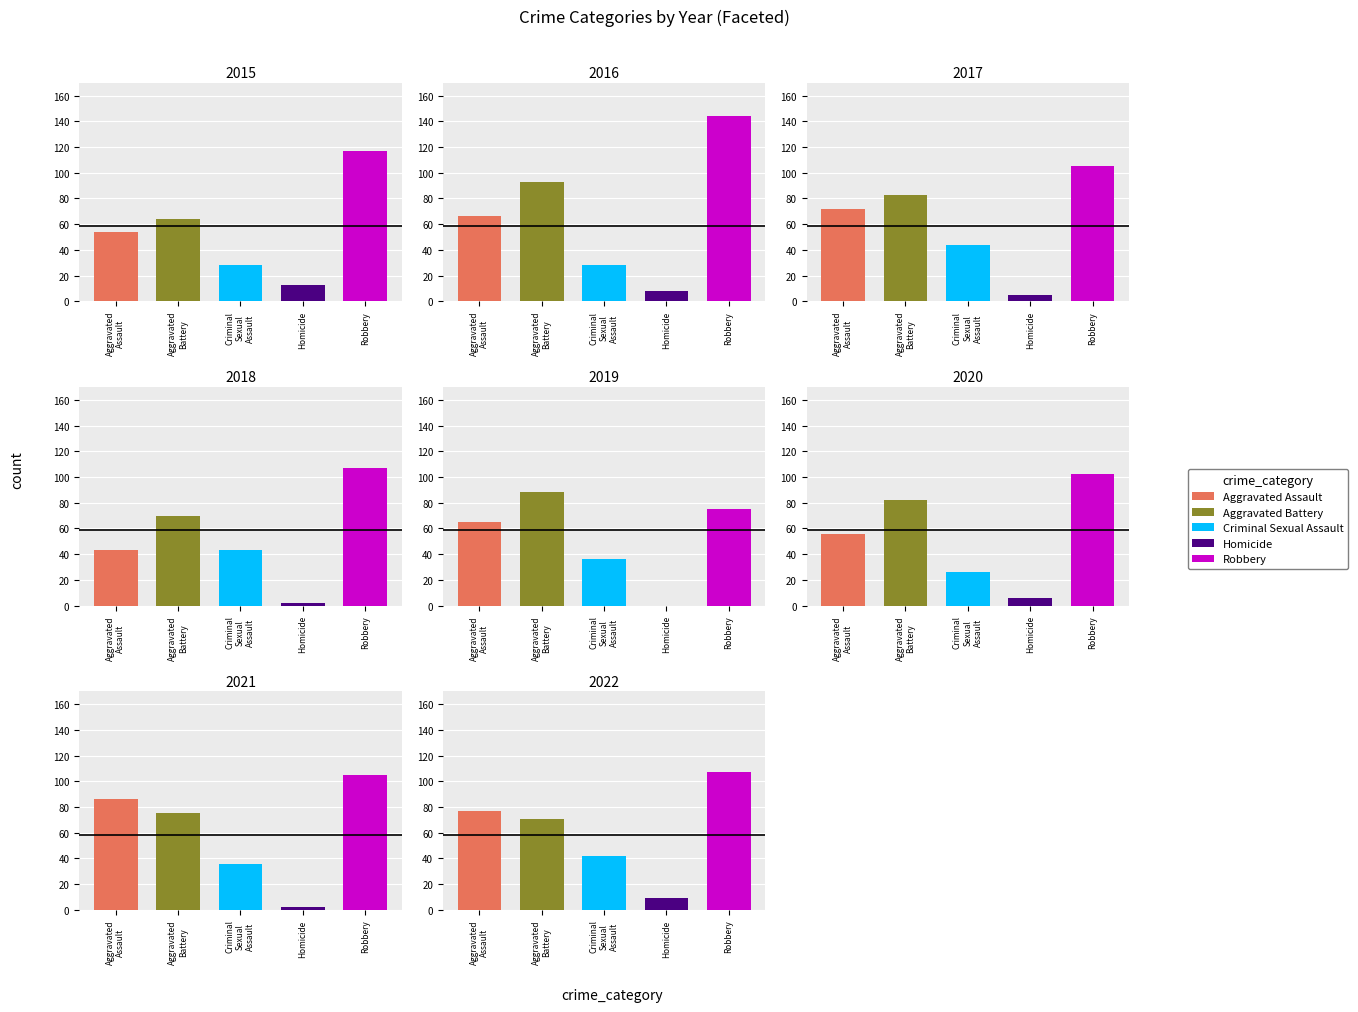

How many data points in Robbery are less than 105?

3